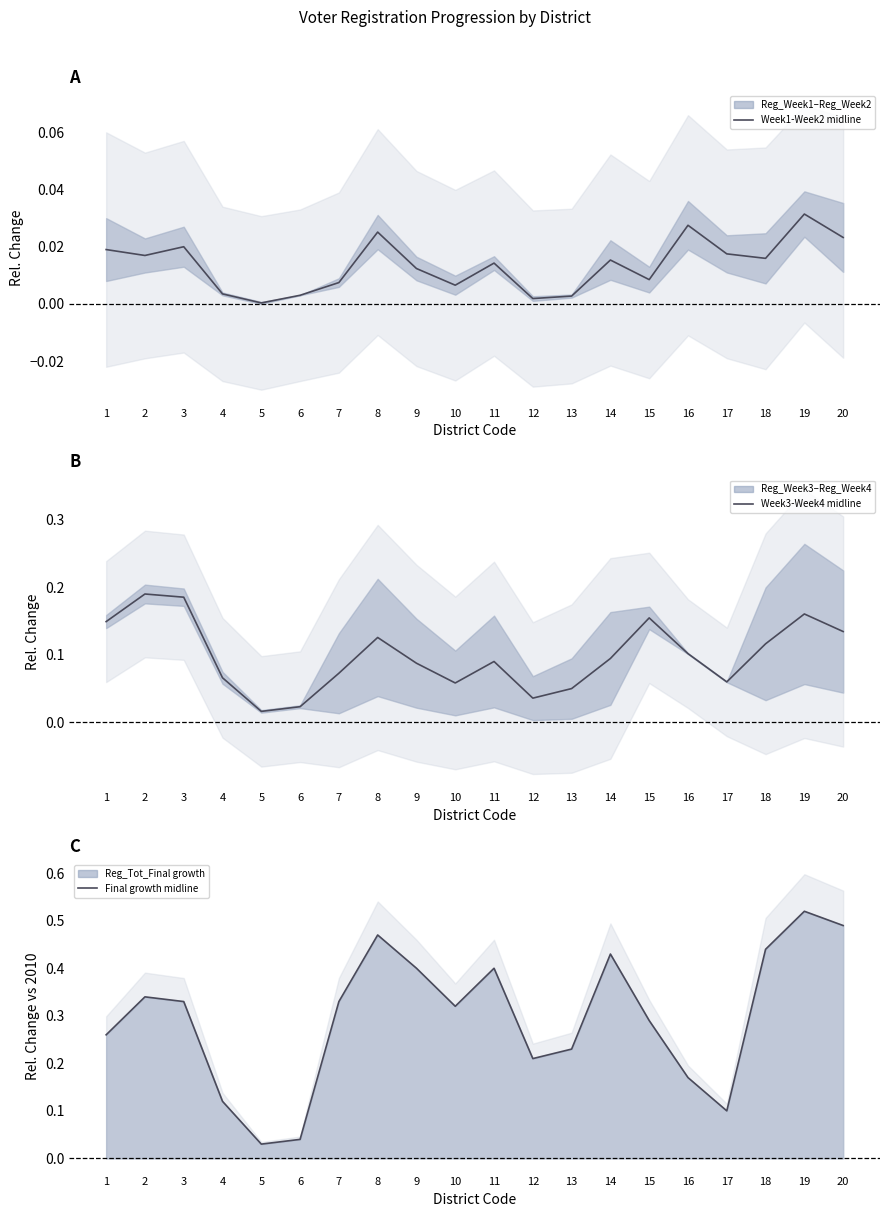

List the labels in order of Final growth midline value, smallest first.

5, 6, 17, 4, 16, 12, 13, 1, 15, 10, 7, 3, 2, 11, 9, 14, 18, 8, 20, 19